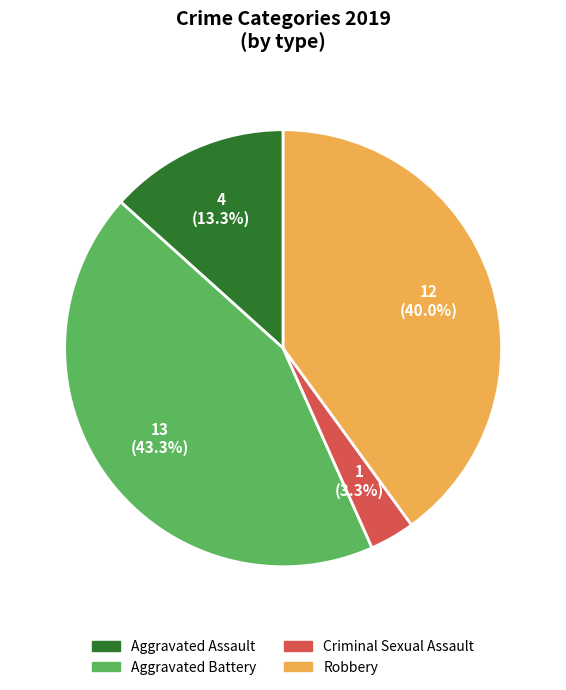

To the nearest percent, what percentage of the pie is Aggravated Battery?

43%